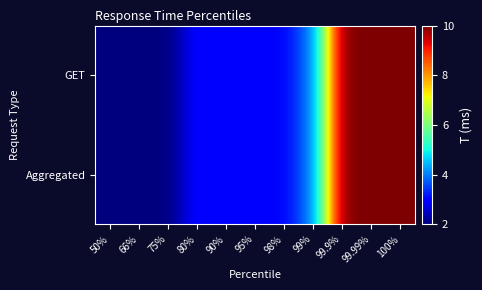

Between 80% and 90%, which is larger?

80%